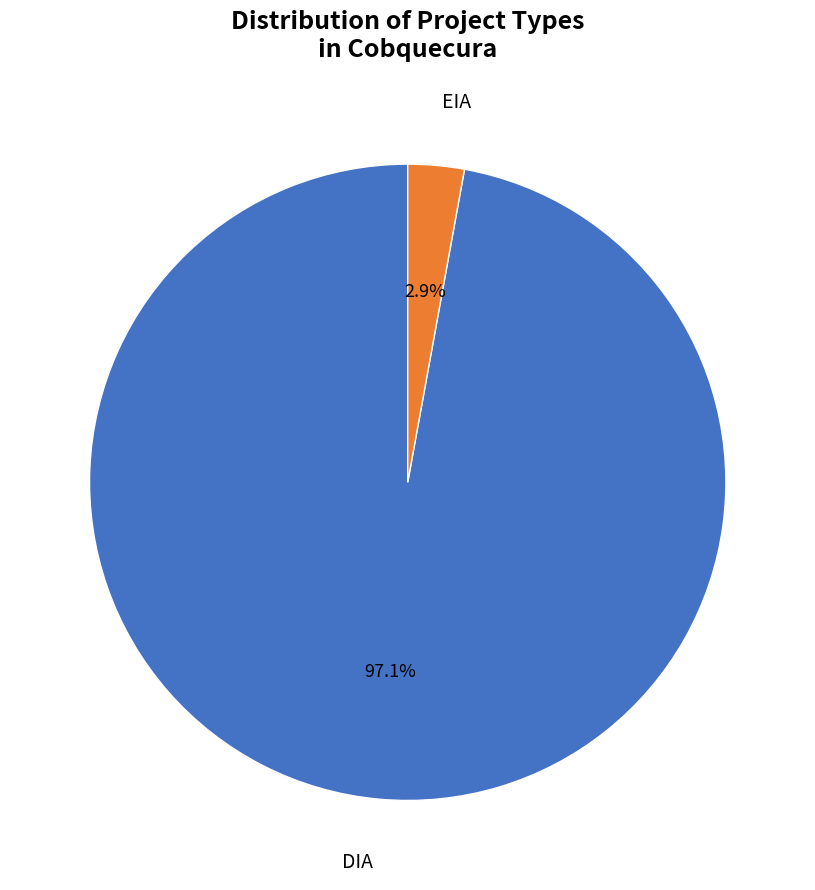

To the nearest percent, what percentage of the pie is DIA?

97%